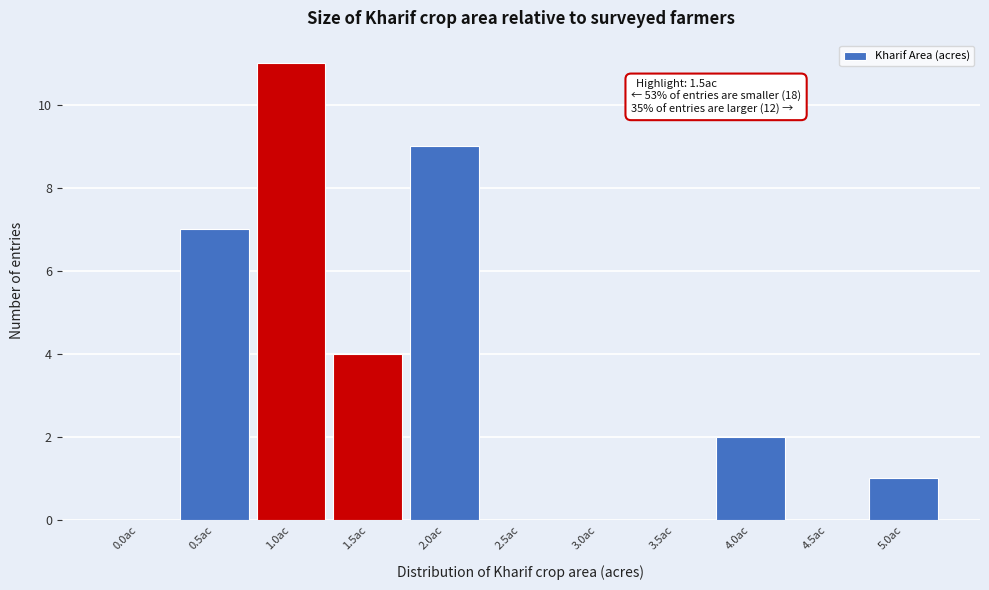

Reading right to left, transcribe all the data shown in this chart.

5.0ac=1	4.5ac=0	4.0ac=2	3.5ac=0	3.0ac=0	2.5ac=0	2.0ac=9	1.5ac=4	1.0ac=11	0.5ac=7	0.0ac=0